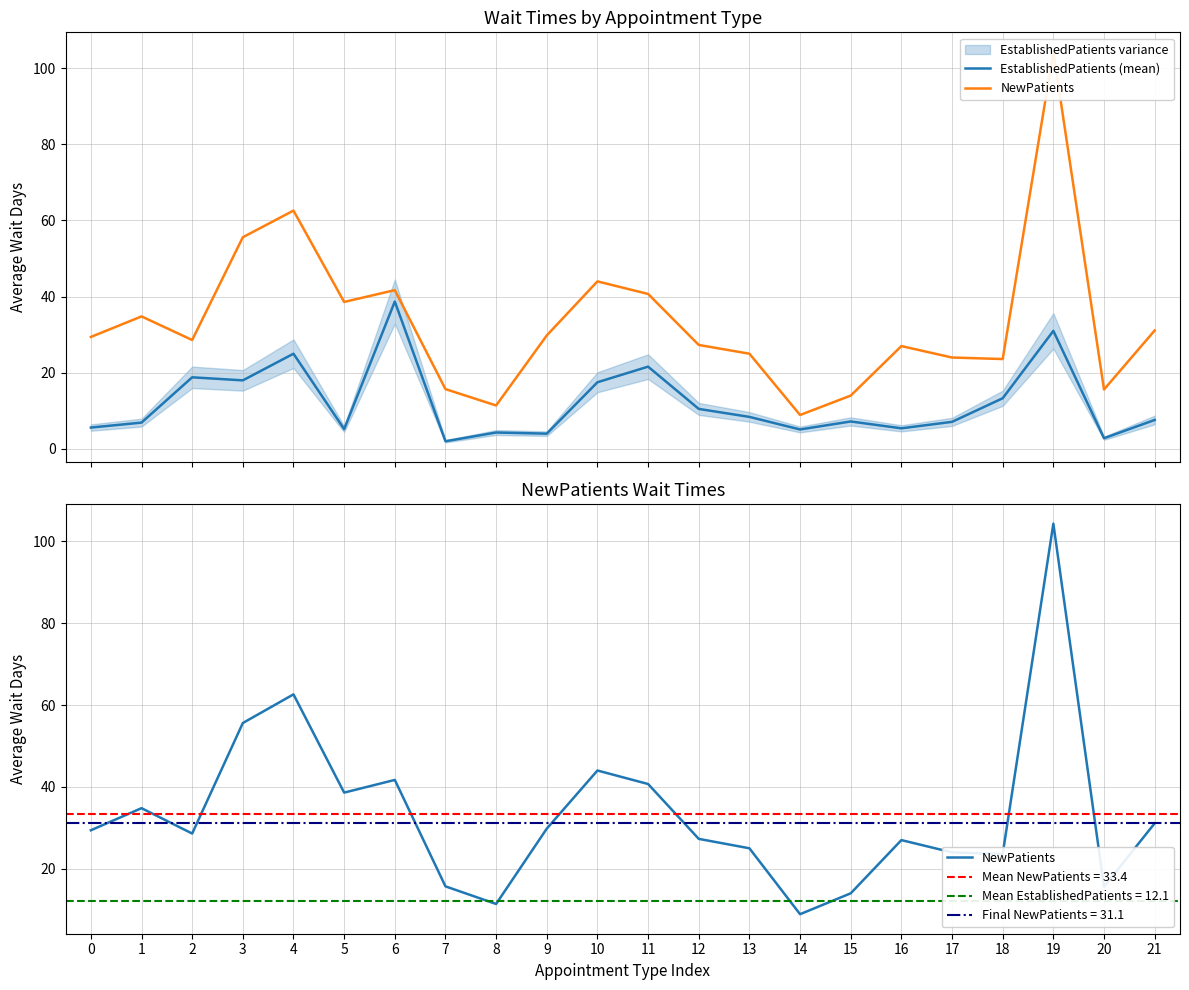

How many lines are shown in the chart?

2